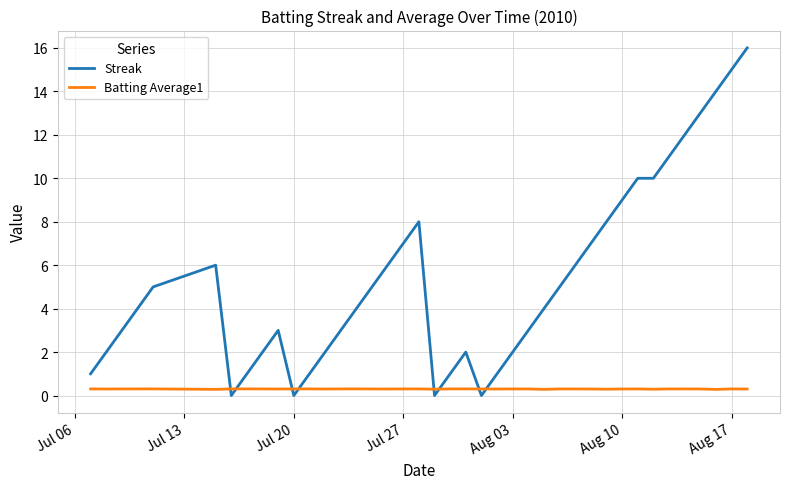

Rank the series by their maximum value, from lowest to highest.

Batting Average1, Streak